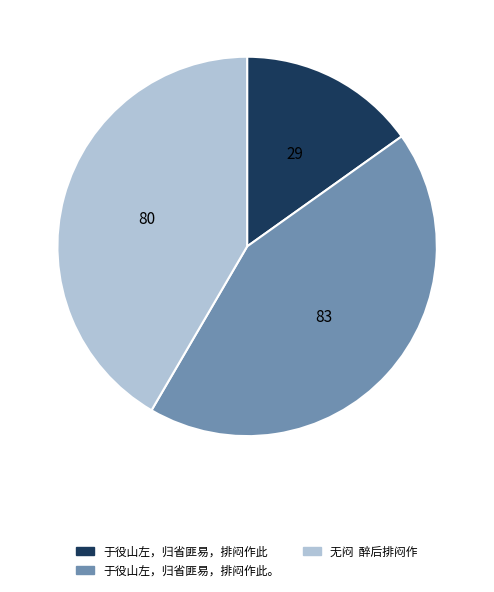

Does any single category account for the majority?

No